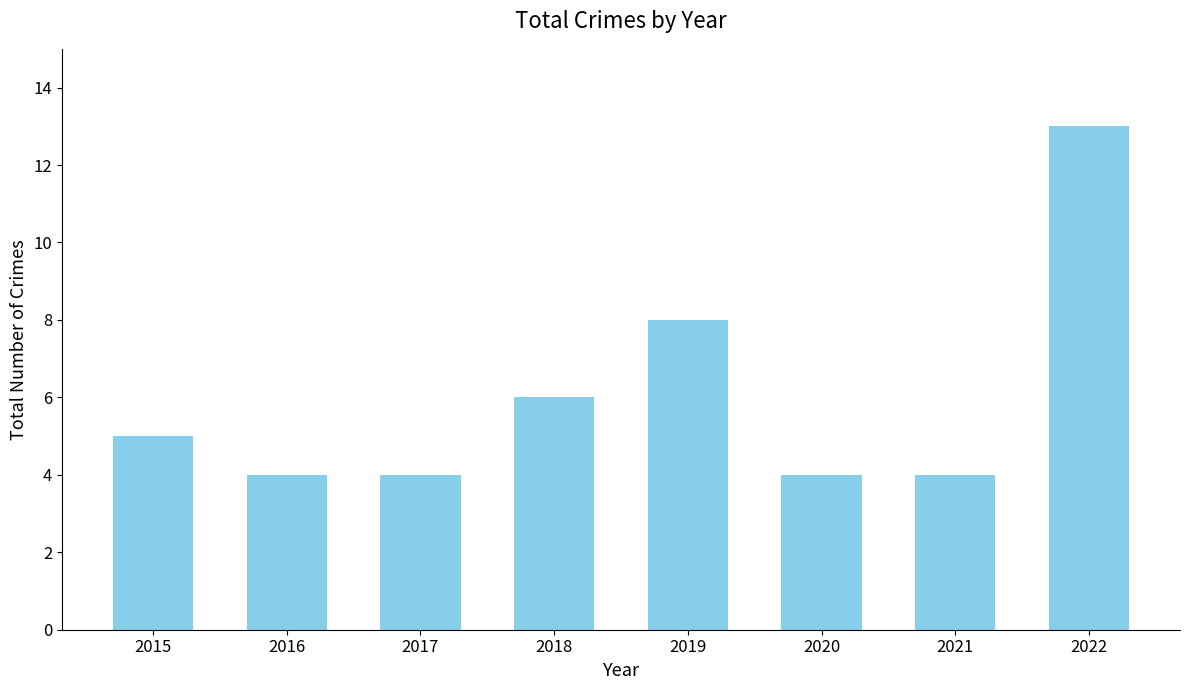

Where is the data nearest to the value 8?

2019